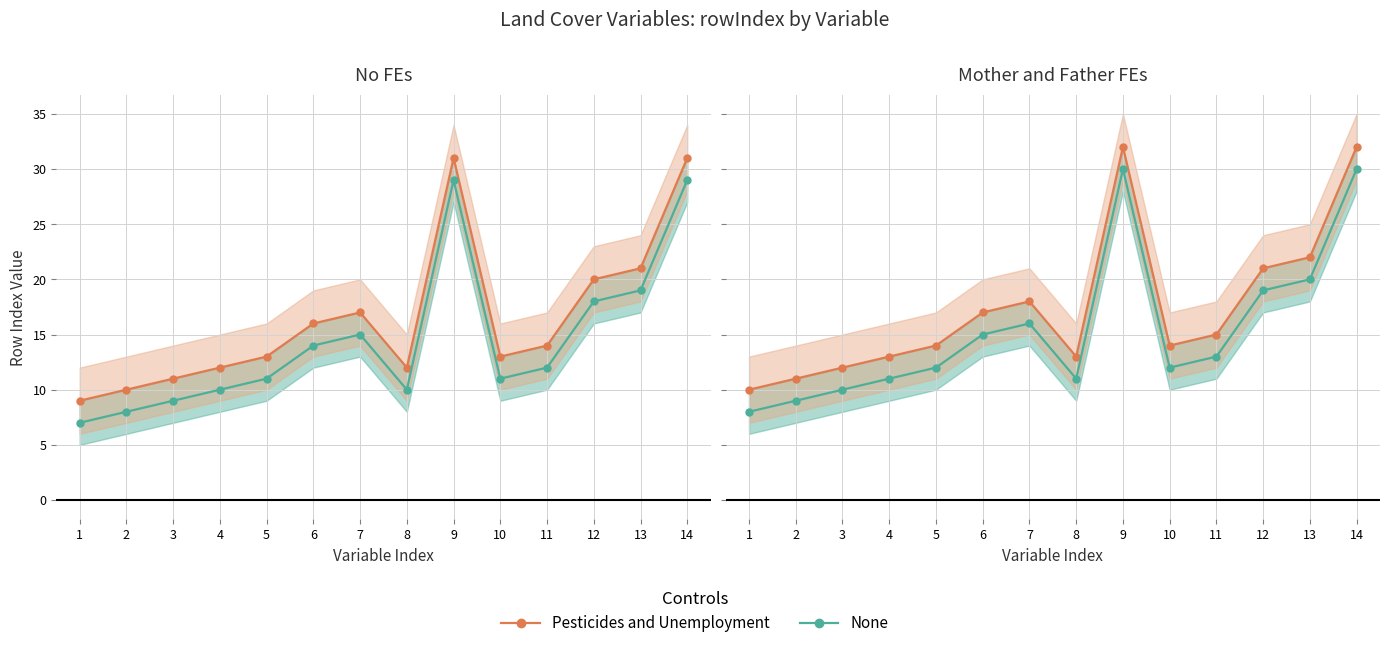

Between 6 and 10, which series saw the biggest shift?

Pesticides and Unemployment